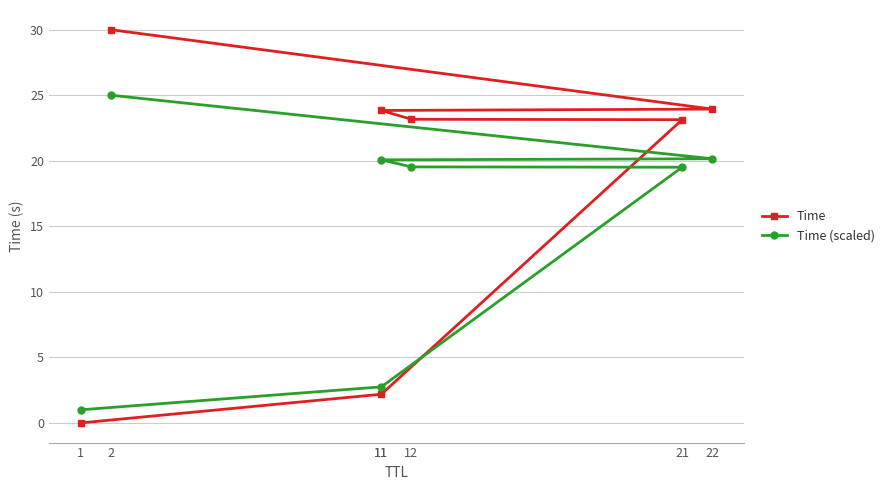

What is the average value of the Time (scaled) series?

15.4